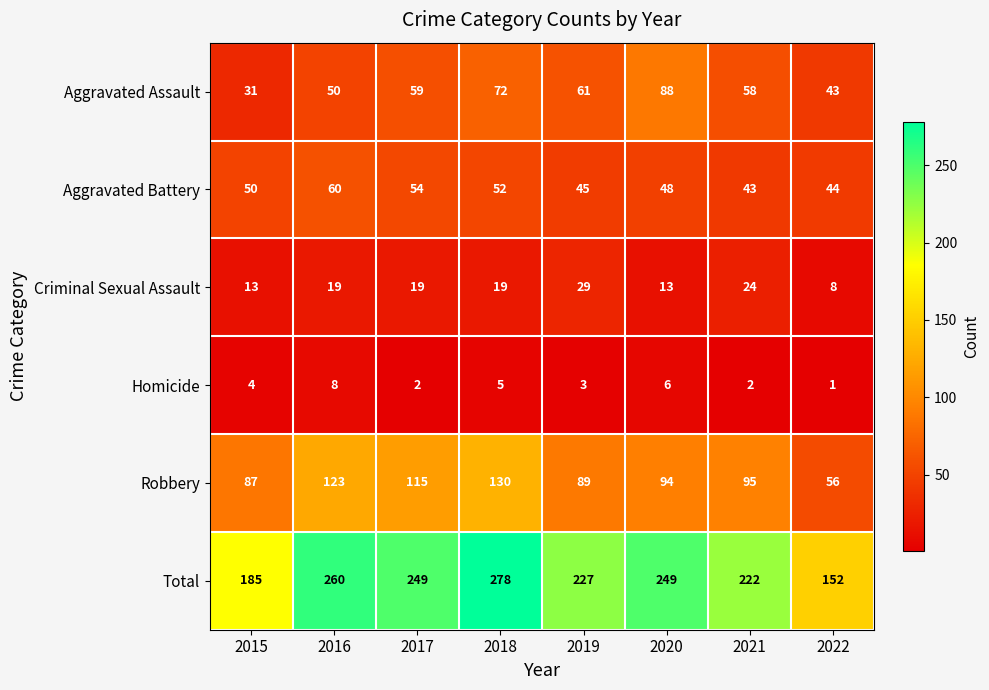

What is the sum of all Criminal Sexual Assault values?

144